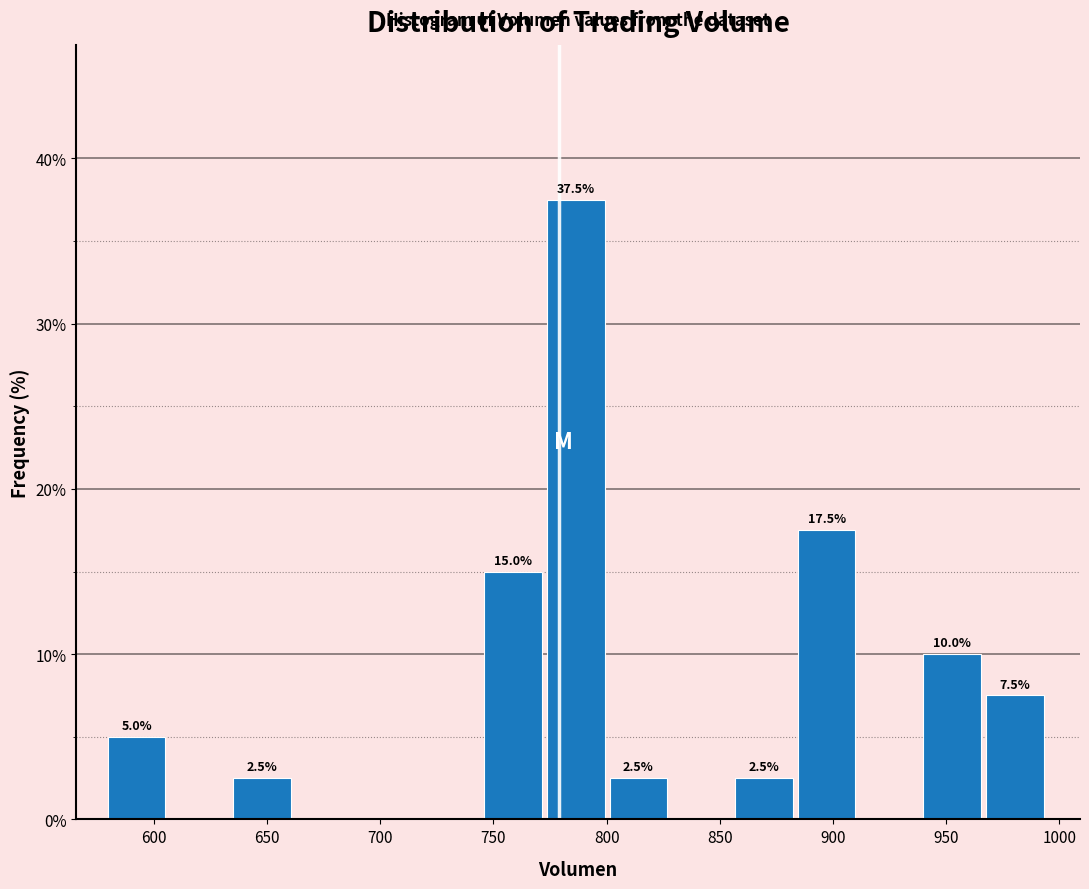

Over which range of the x-axis is the bar tallest?

775 to 800